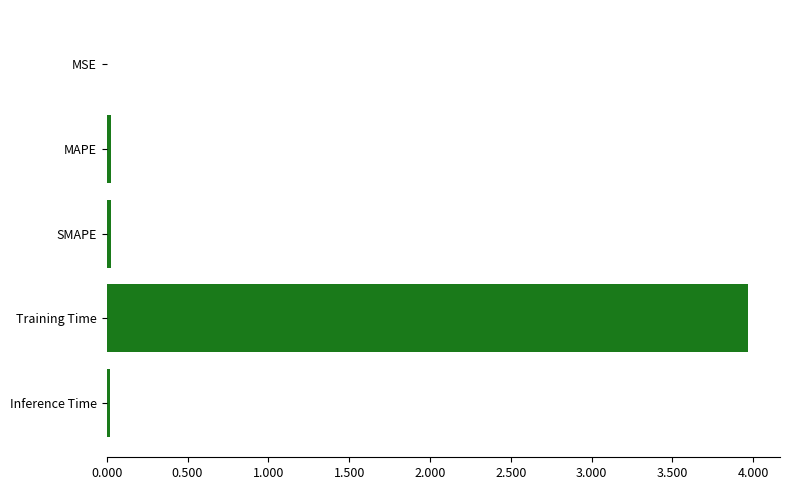

What is the sum of all values?

4.0